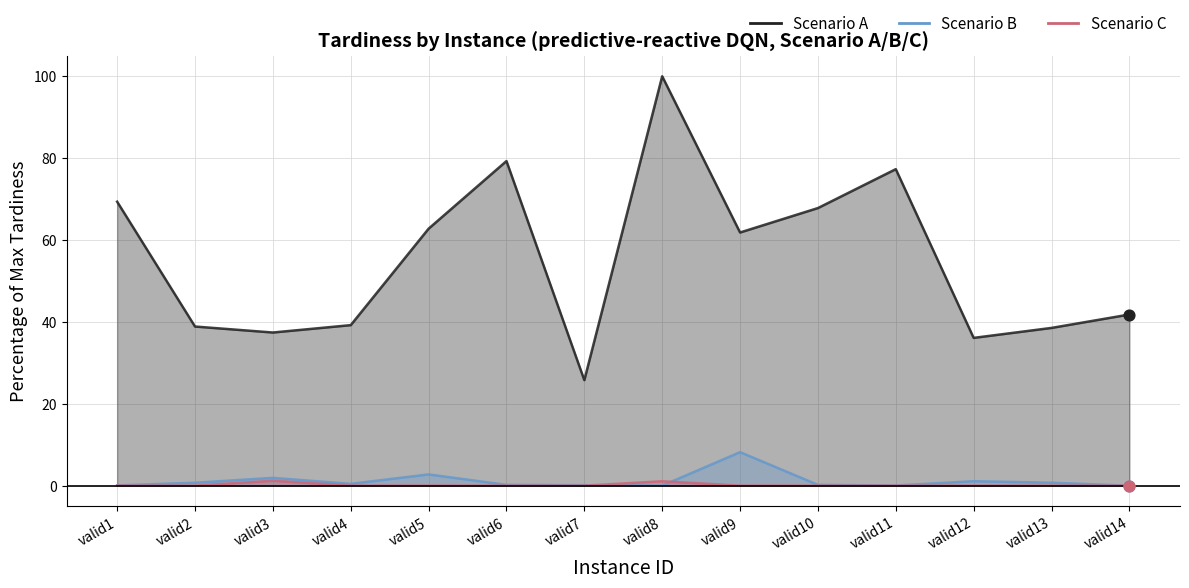

Is the value of ScenarioB at valid4 greater than the value of ScenarioC at valid12?

Yes